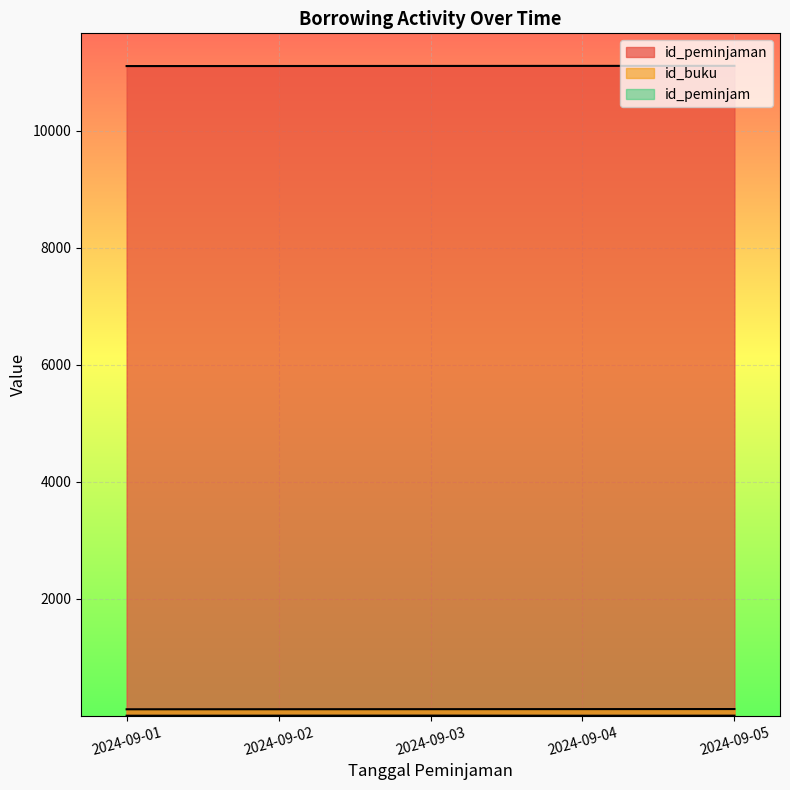

Reading left to right, extract all data points from this chart.

id_peminjaman: 2024-09-01=11101	2024-09-02=11102	2024-09-03=11103	2024-09-04=11104	2024-09-05=11105
id_buku: 2024-09-01=111	2024-09-02=112	2024-09-03=113	2024-09-04=114	2024-09-05=115
id_peminjam: 2024-09-01=1	2024-09-02=2	2024-09-03=3	2024-09-04=1	2024-09-05=2